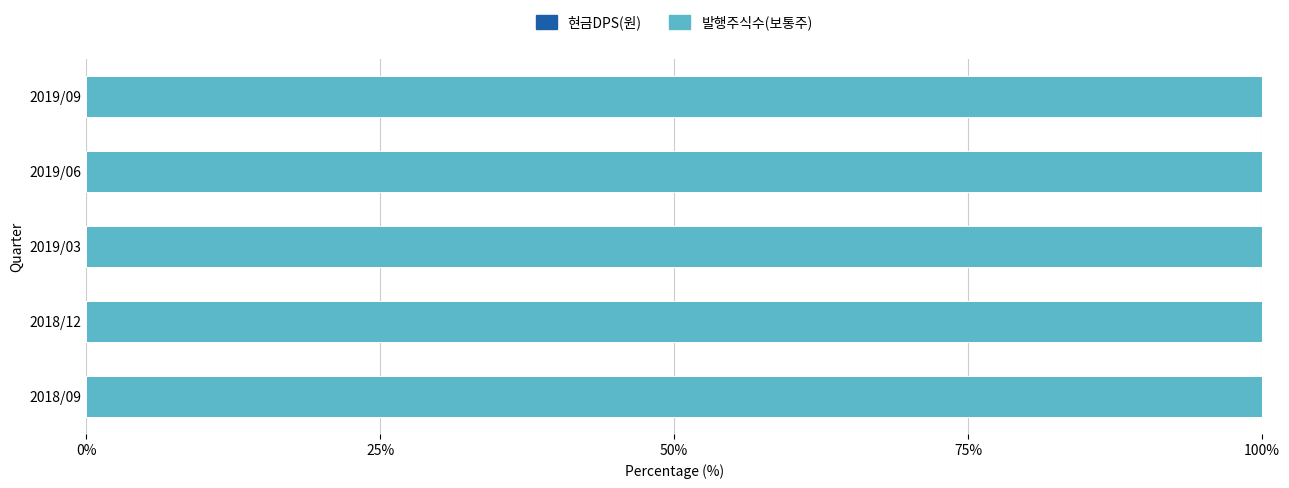

How many series are shown in this chart?

2